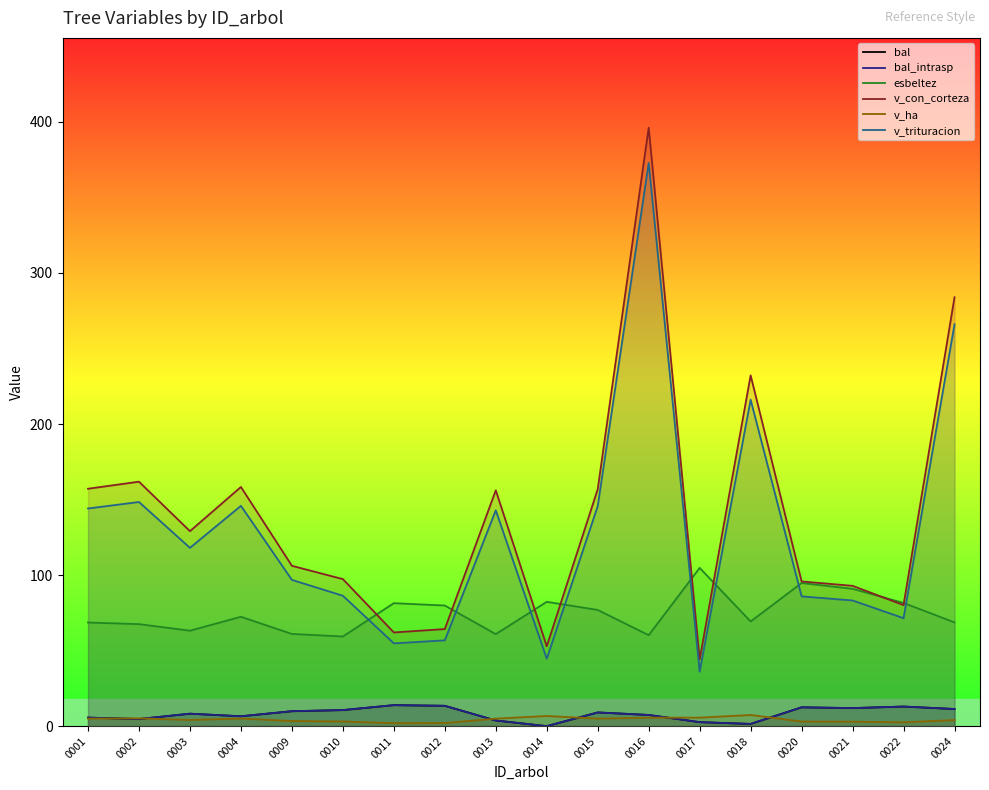

Which has a higher value, 0018 or 0022?

0022